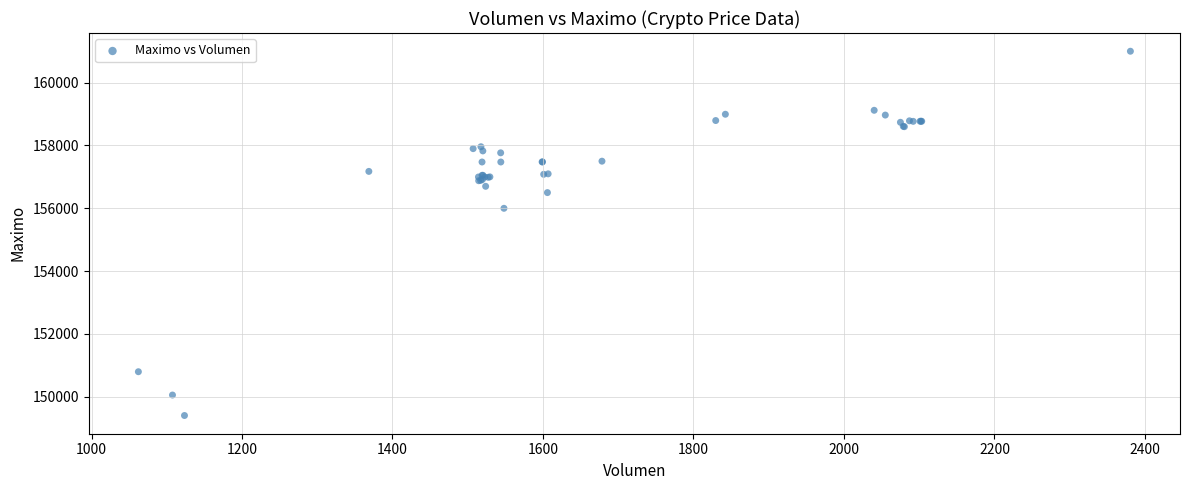

What Y value in the scatter plot is closest to 155202?

156000